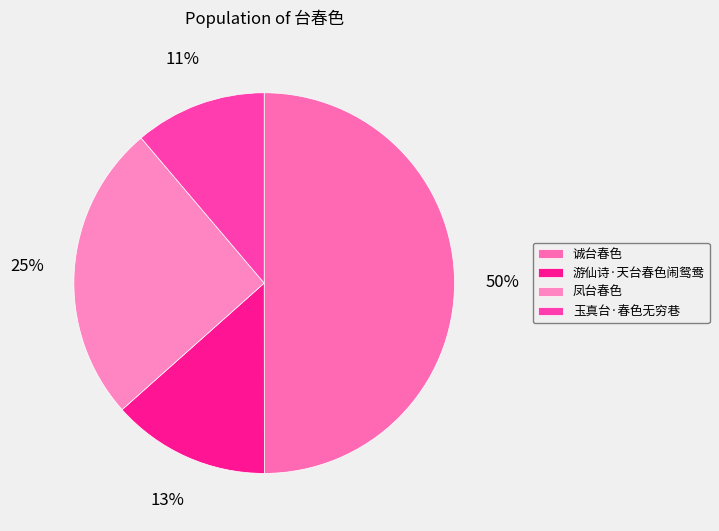

How many segments does this pie chart have?

4